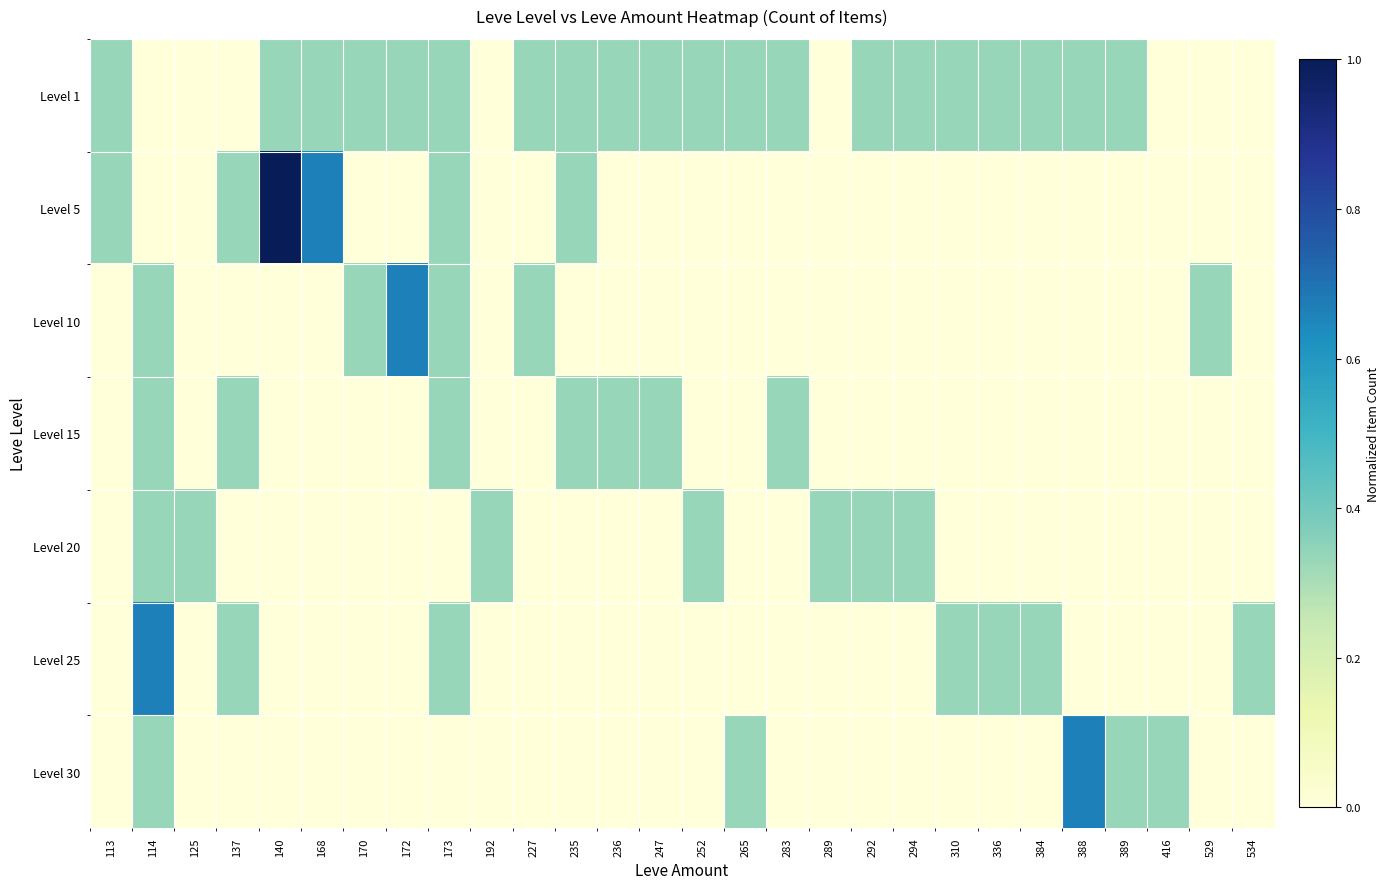

What is the difference between the highest and lowest values at 416?

0.3